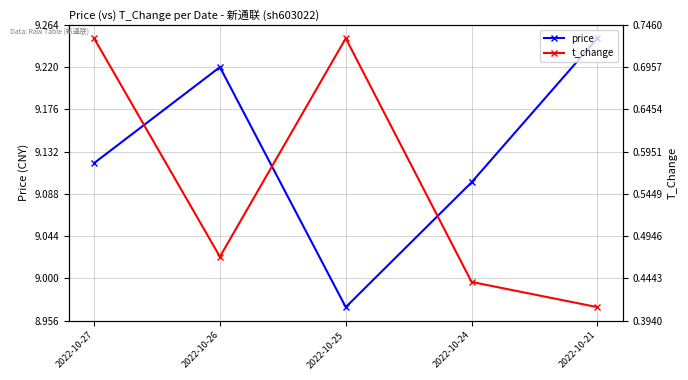

At which label is price closest to 9?

2022-10-25